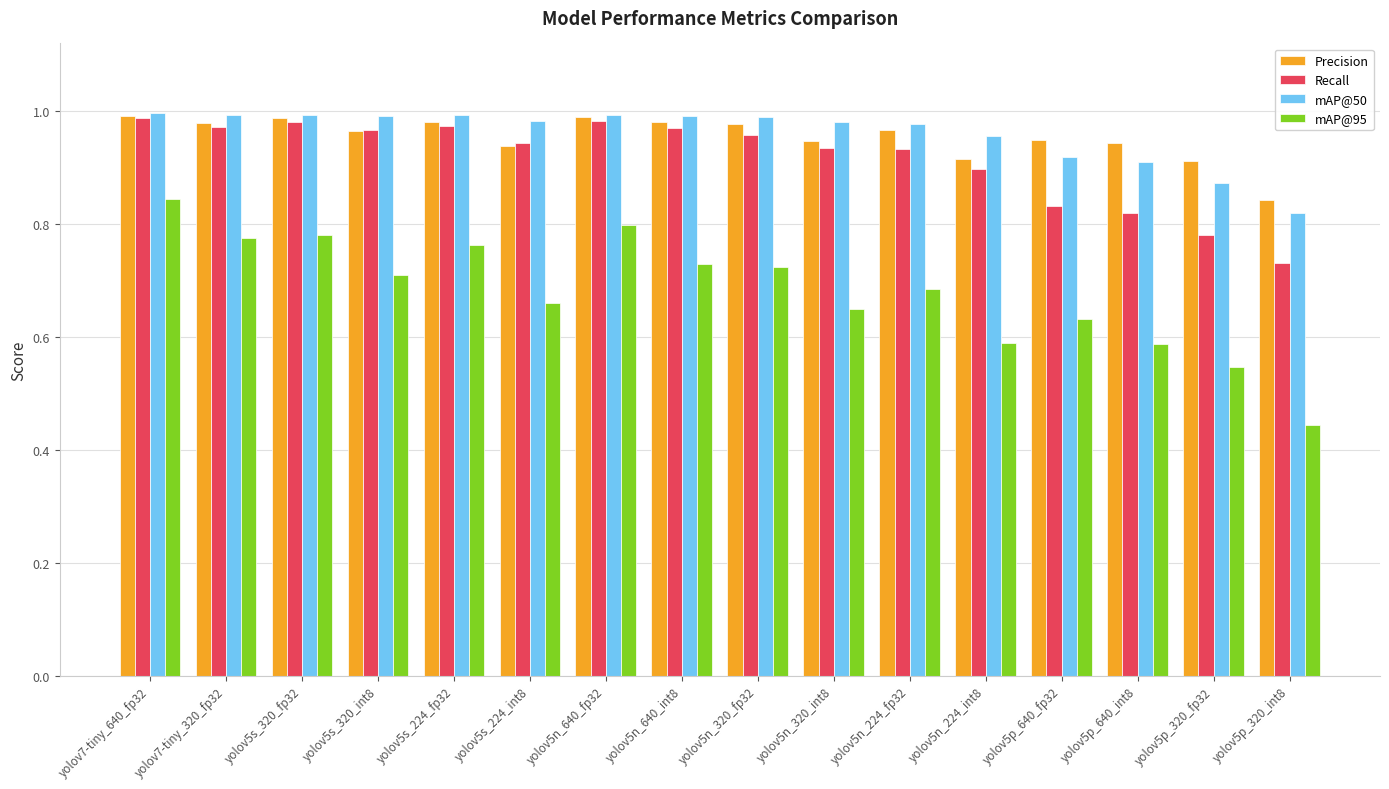

What is the difference between the maximum and minimum values in the mAP@50 series?

0.2